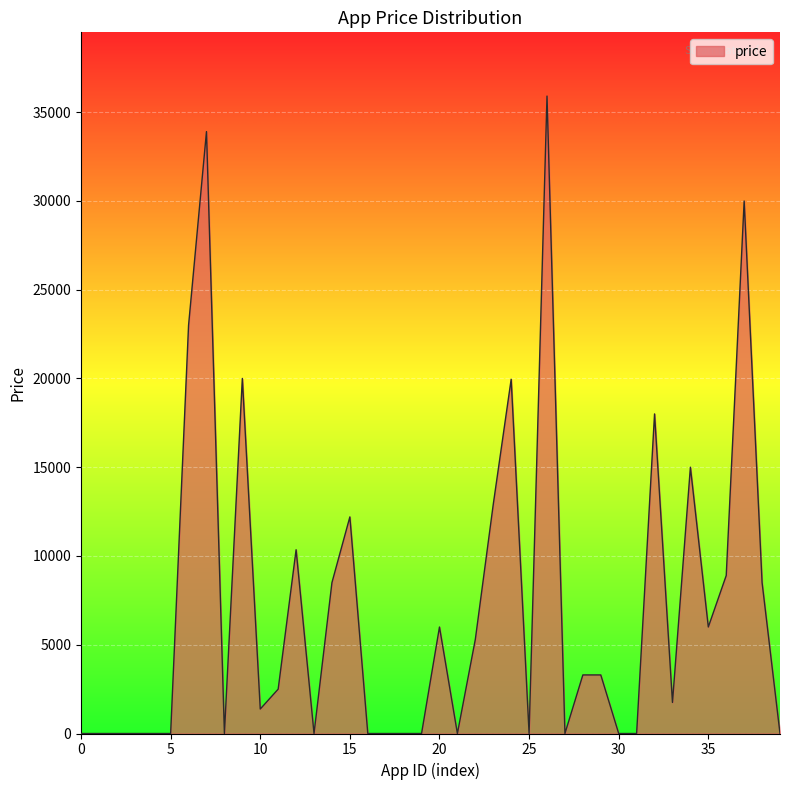

What is the difference between the maximum and minimum values?

35900